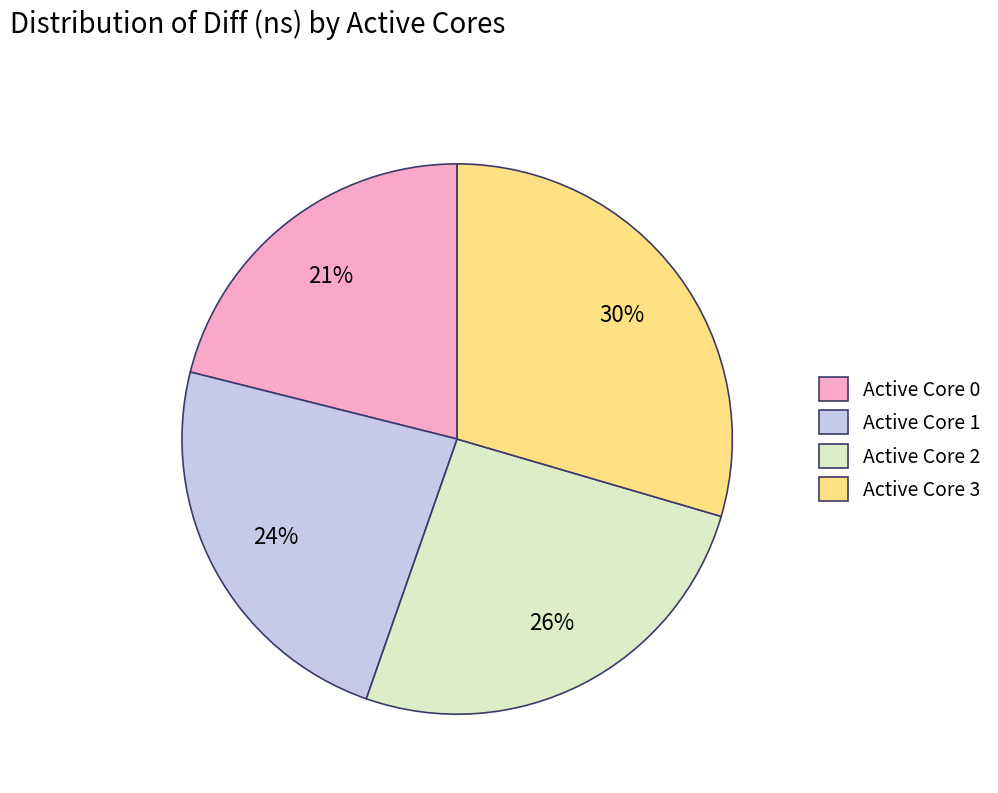

Does any single category account for the majority?

No